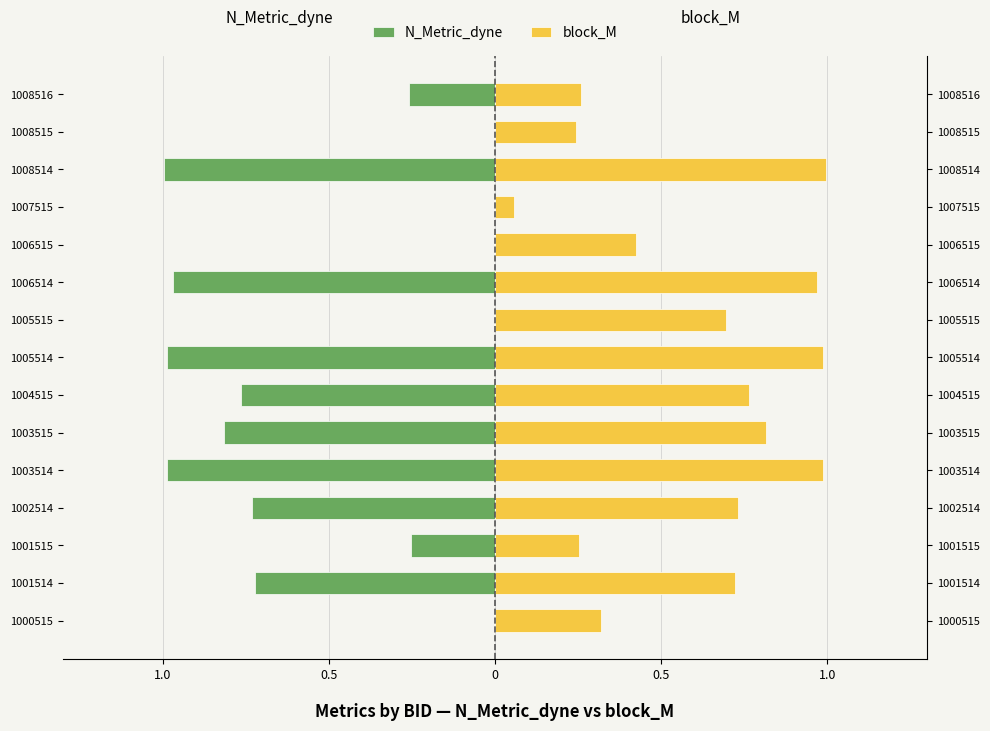

What is the difference between the maximum and minimum values in the block_M series?

0.9